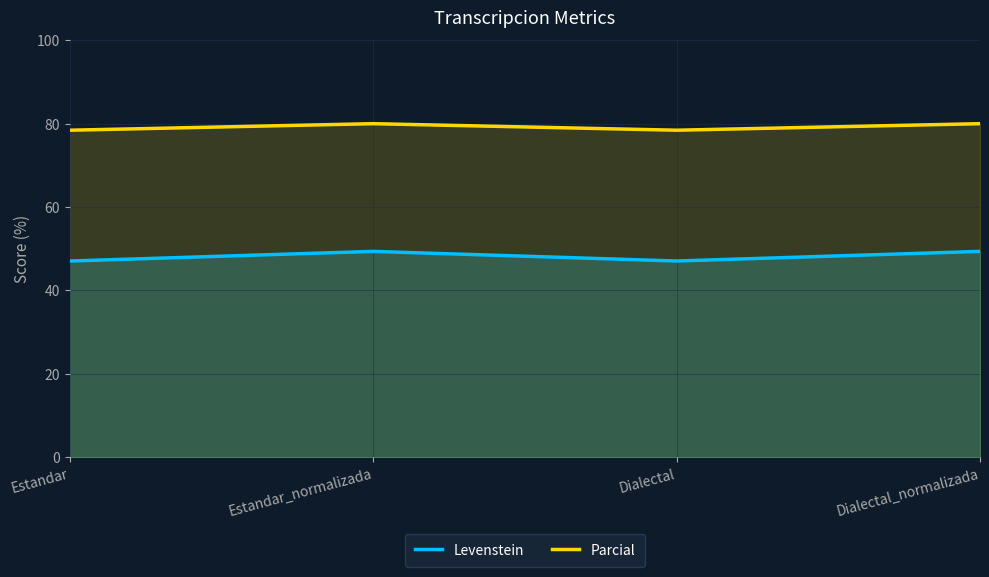

Which series has the largest total across all categories?

Parcial